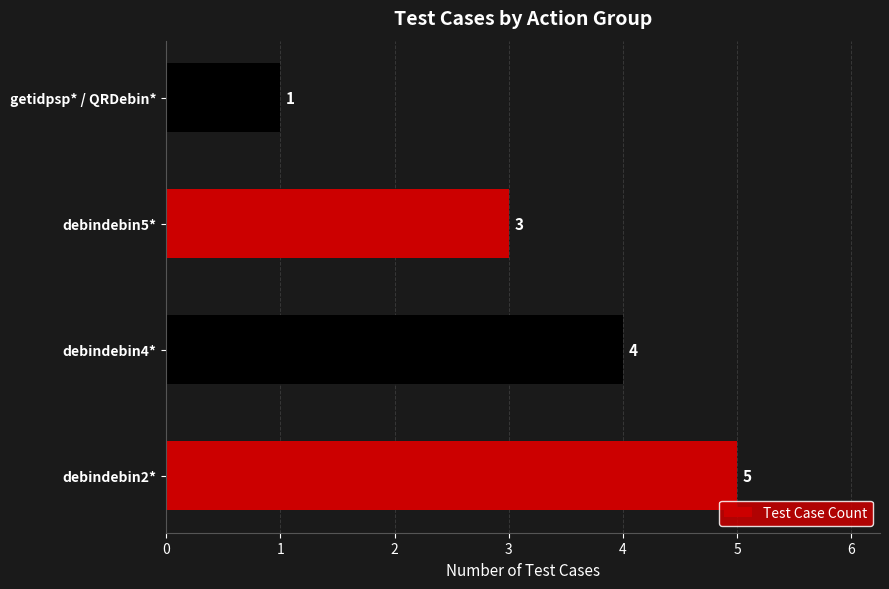

What is the value of the 4th bar from the left?

1